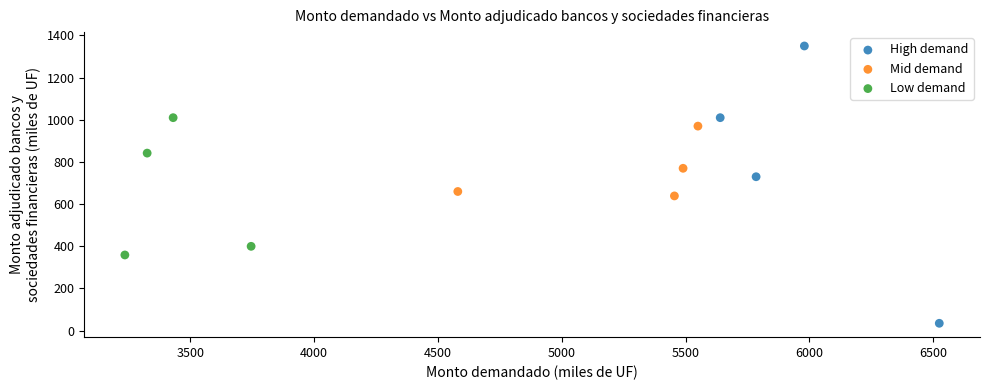

Which series has the largest Y range (max minus min)?

High demand